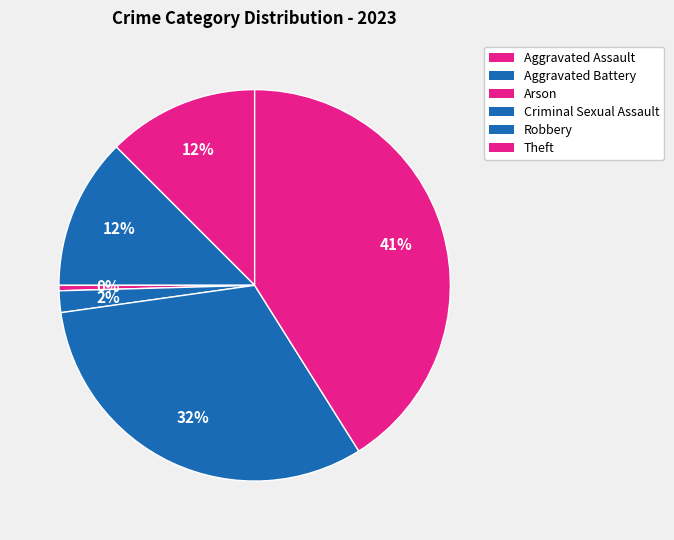

Is there a majority slice in this chart?

No